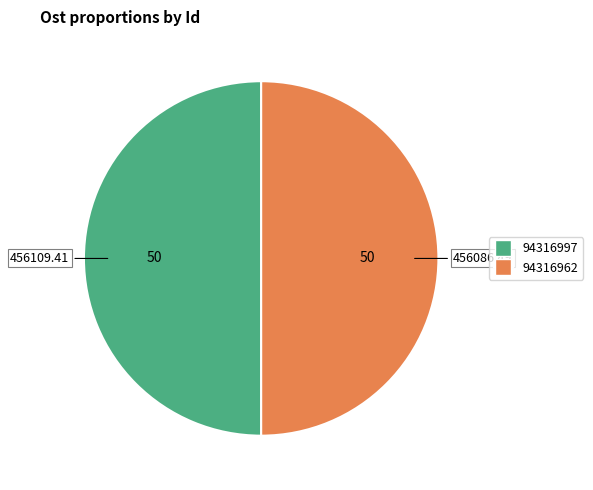

Combined, do 94316962 and 94316997 account for over 50%?

Yes